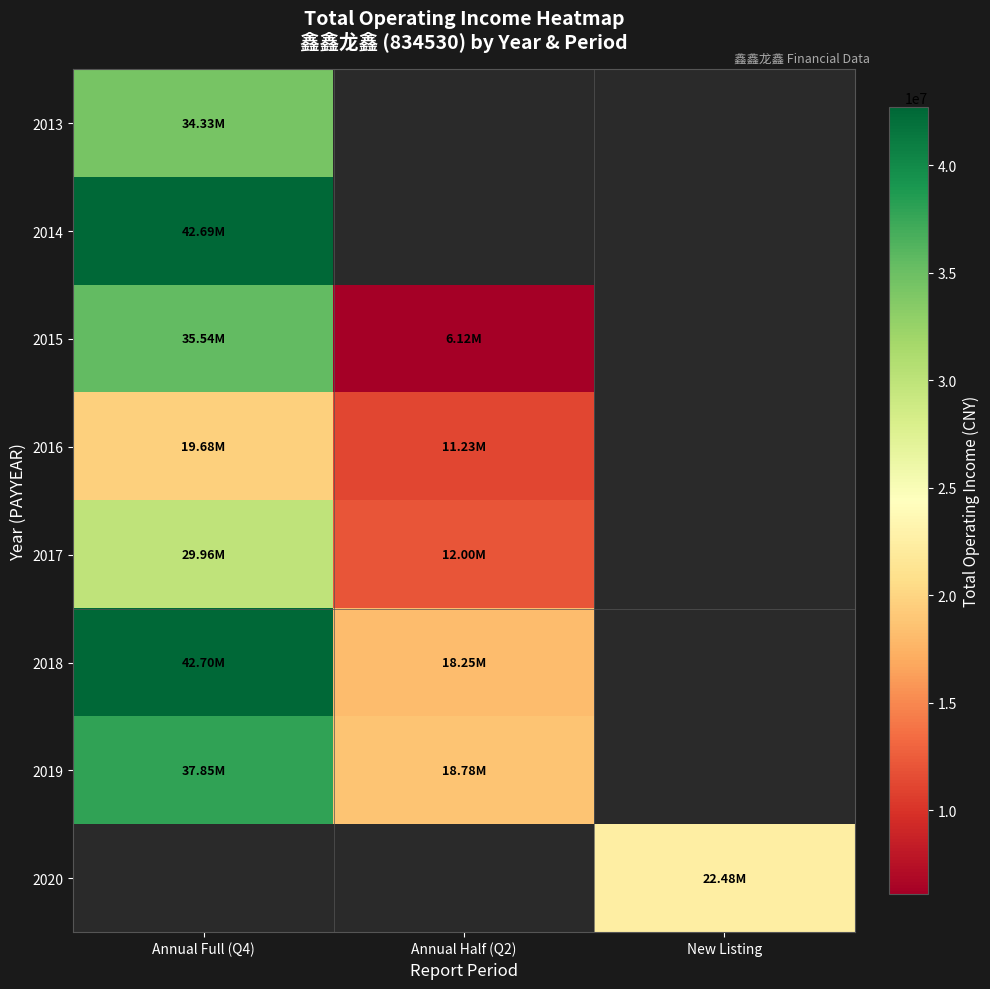

At how many categories does at least one series exceed 26750378?

1